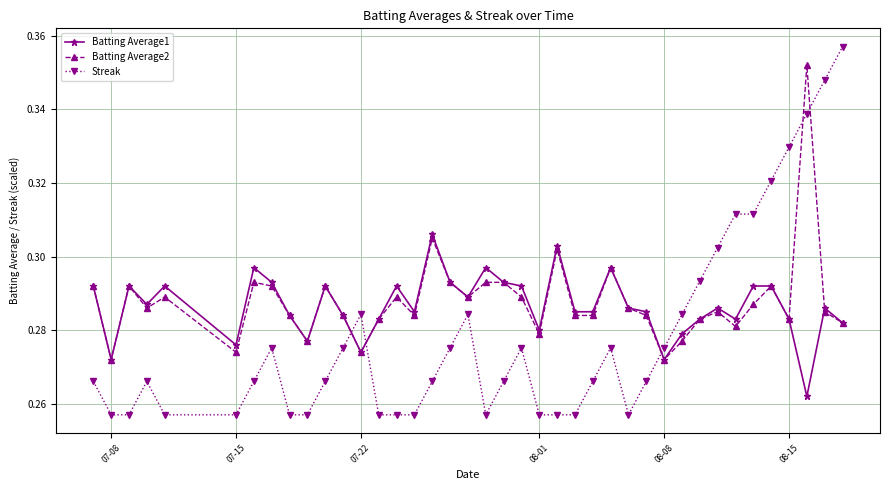

Count the Batting Average2 values in the range 0 to 1.

40